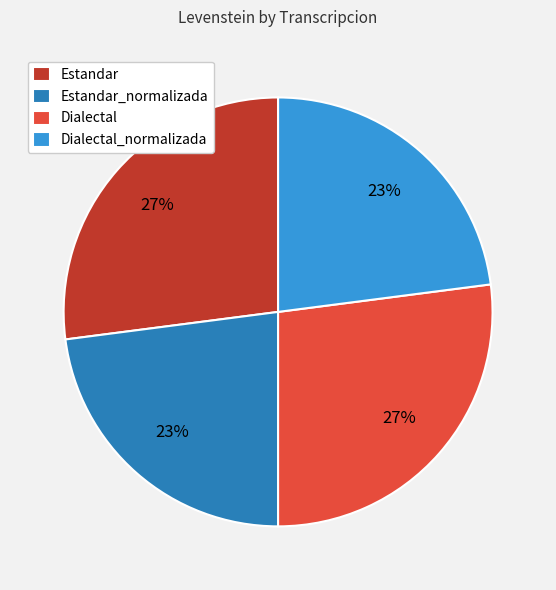

Is the sum of Dialectal and Estandar greater than half?

Yes